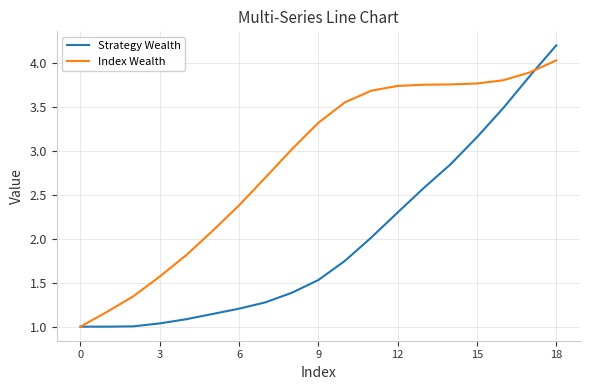

Which series has the largest total across all categories?

Index Wealth